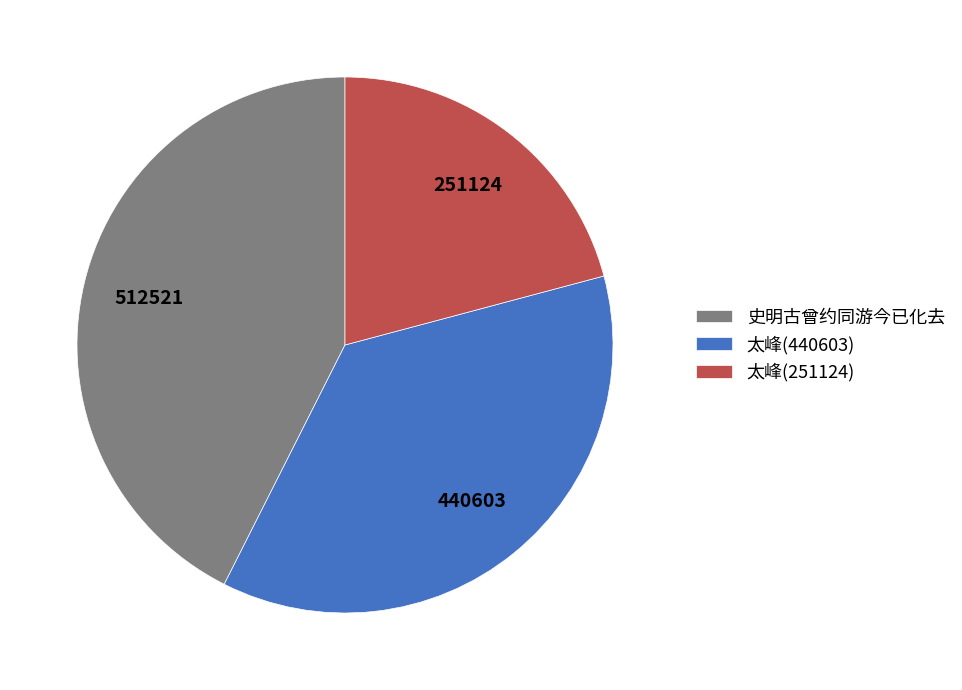

Is it true that 太峰(440603) is 43% of the pie?

False